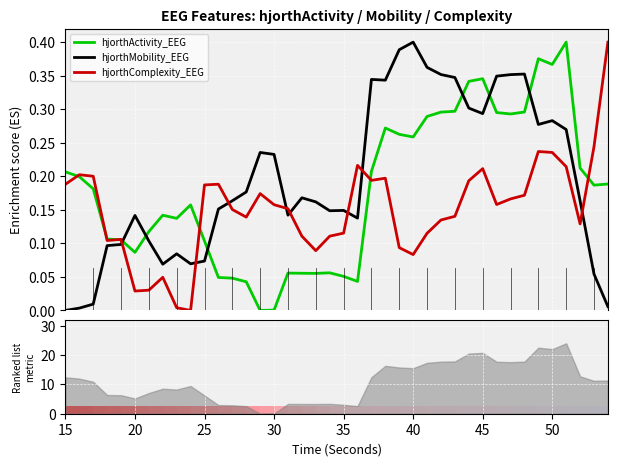

How many data points in hjorthComplexity_EEG are above 0?

39